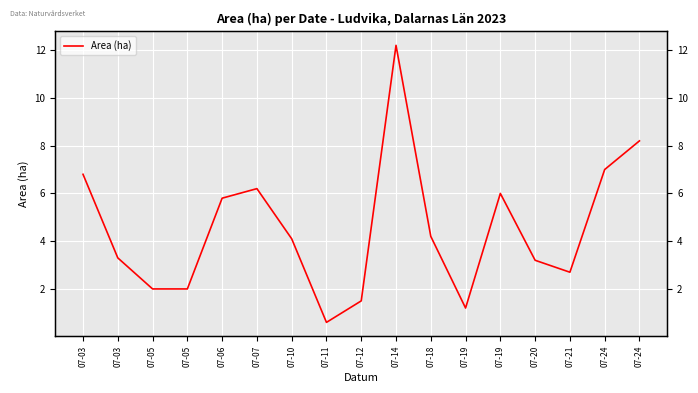

Rank the categories by value from lowest to highest.

07-11, 07-19, 07-12, 07-05, 07-05, 07-21, 07-20, 07-03, 07-10, 07-18, 07-06, 07-19, 07-07, 07-03, 07-24, 07-24, 07-14